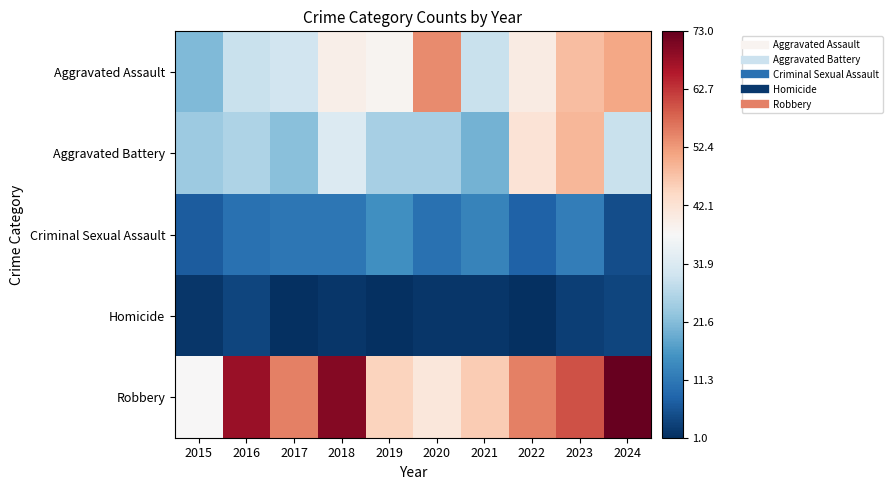

List the series in order of their overall mean, highest first.

Robbery, Aggravated Assault, Aggravated Battery, Criminal Sexual Assault, Homicide